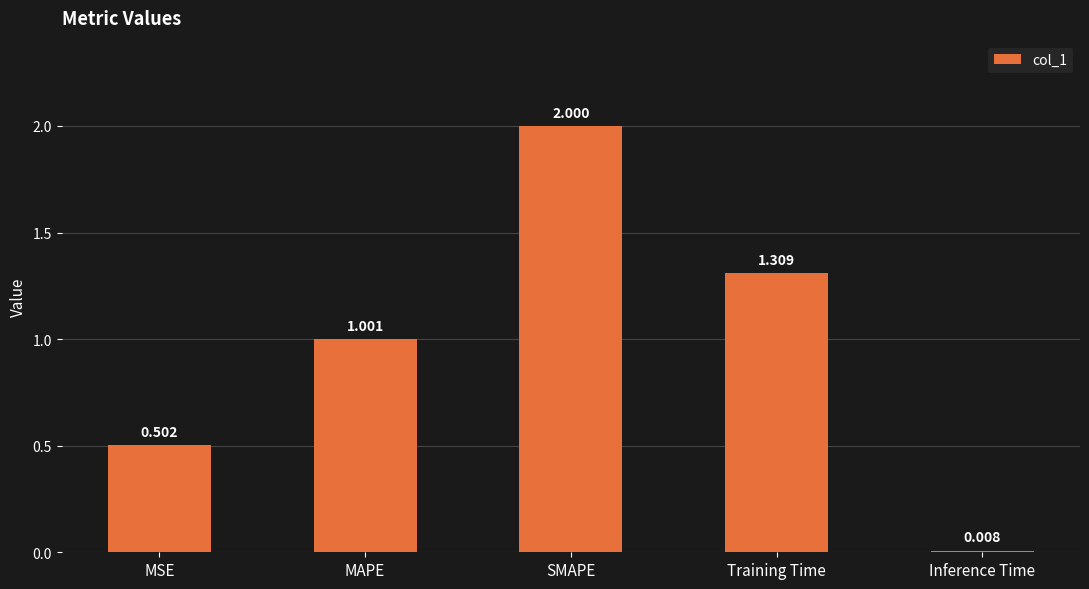

Is it true that the value at MAPE is 1.4?

False